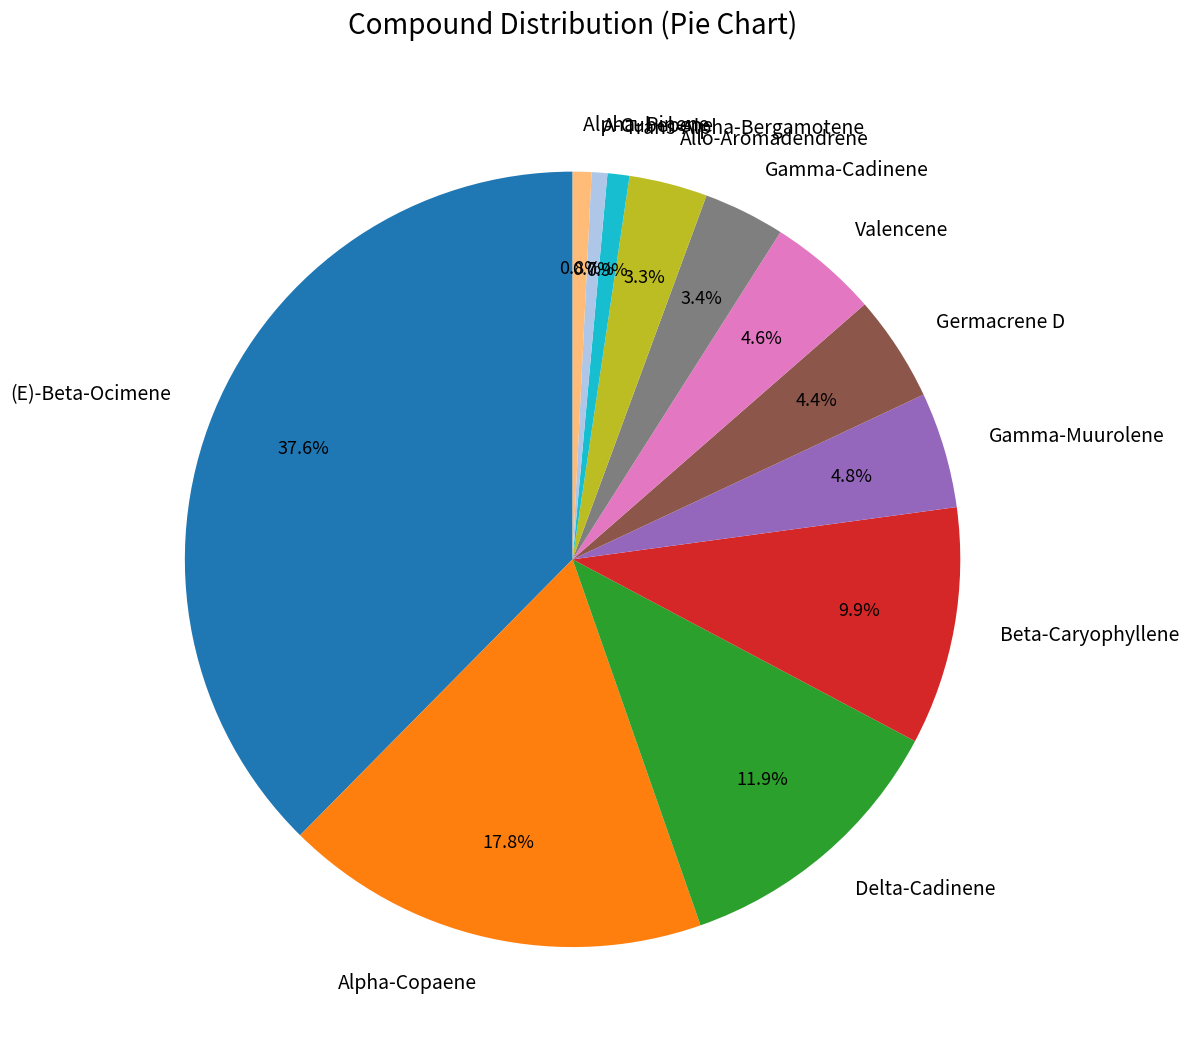

Which has a higher value, Beta-Caryophyllene or Allo-Aromadendrene?

Beta-Caryophyllene